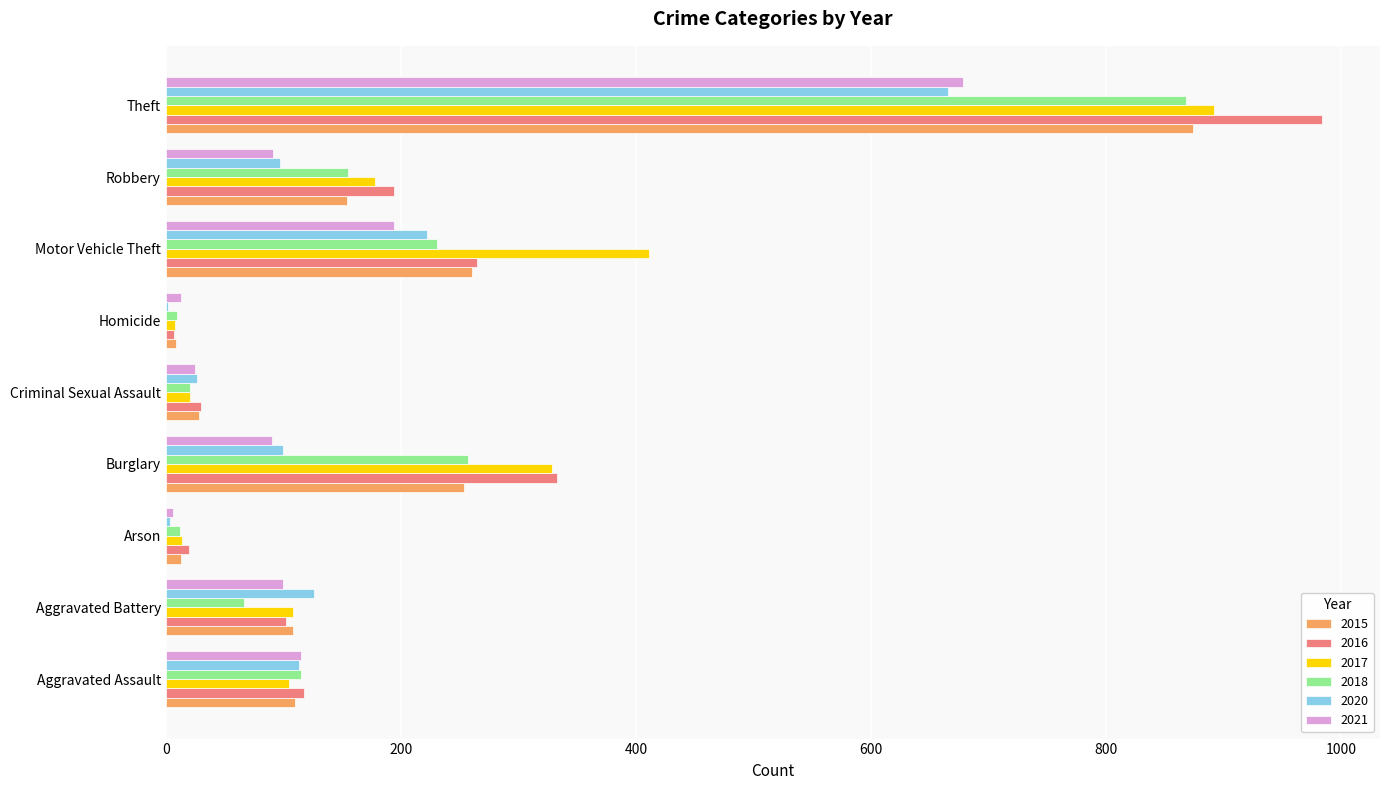

Is it true that 2021 equals 25 at Criminal Sexual Assault?

True